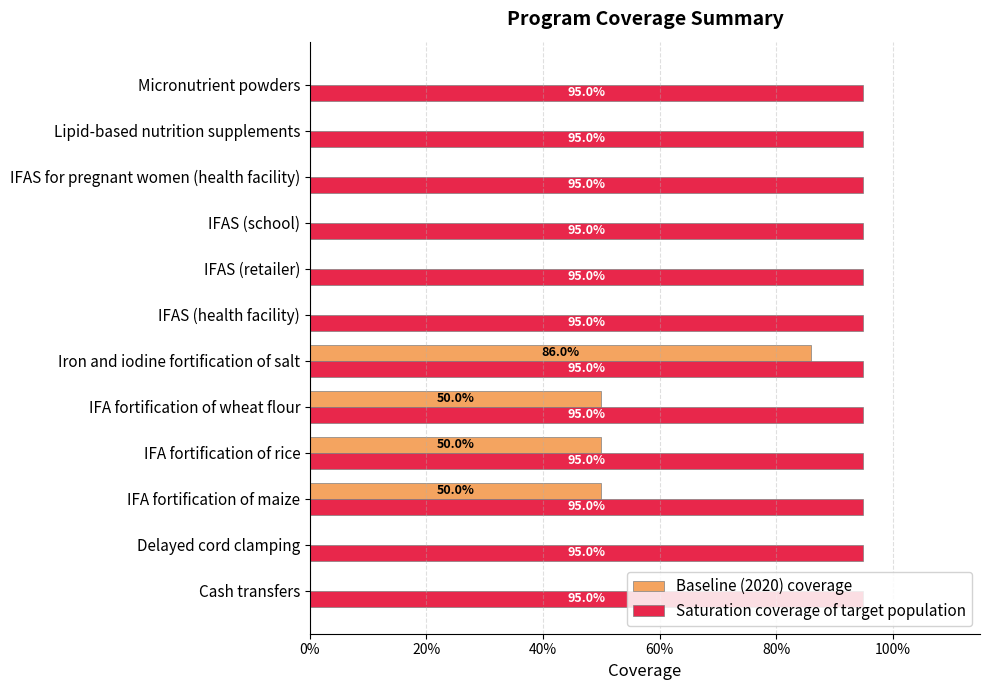

What is the sum of all Baseline (2020) coverage values?

2.4